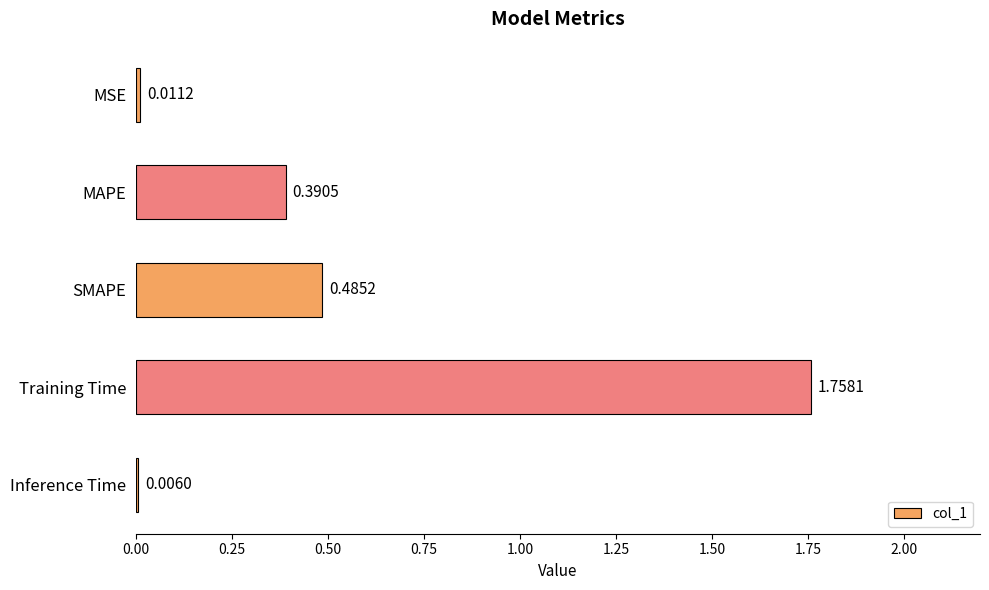

Where is the data nearest to the value 0?

Inference Time